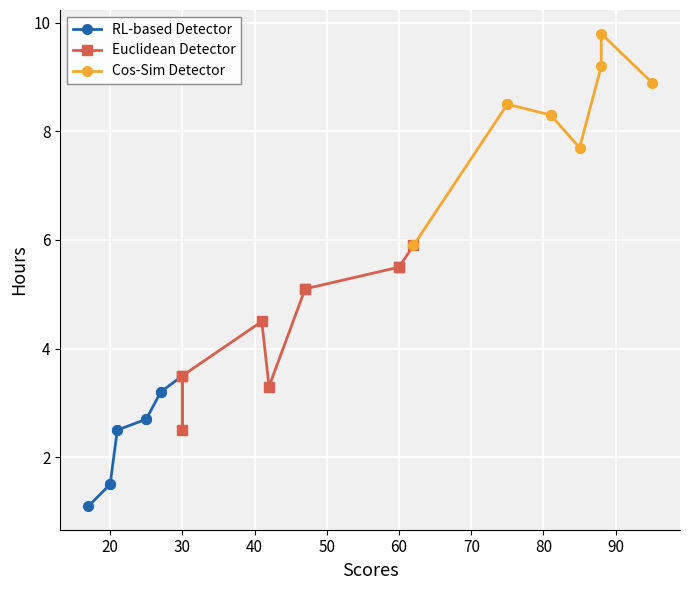

What is the average value?

5.0